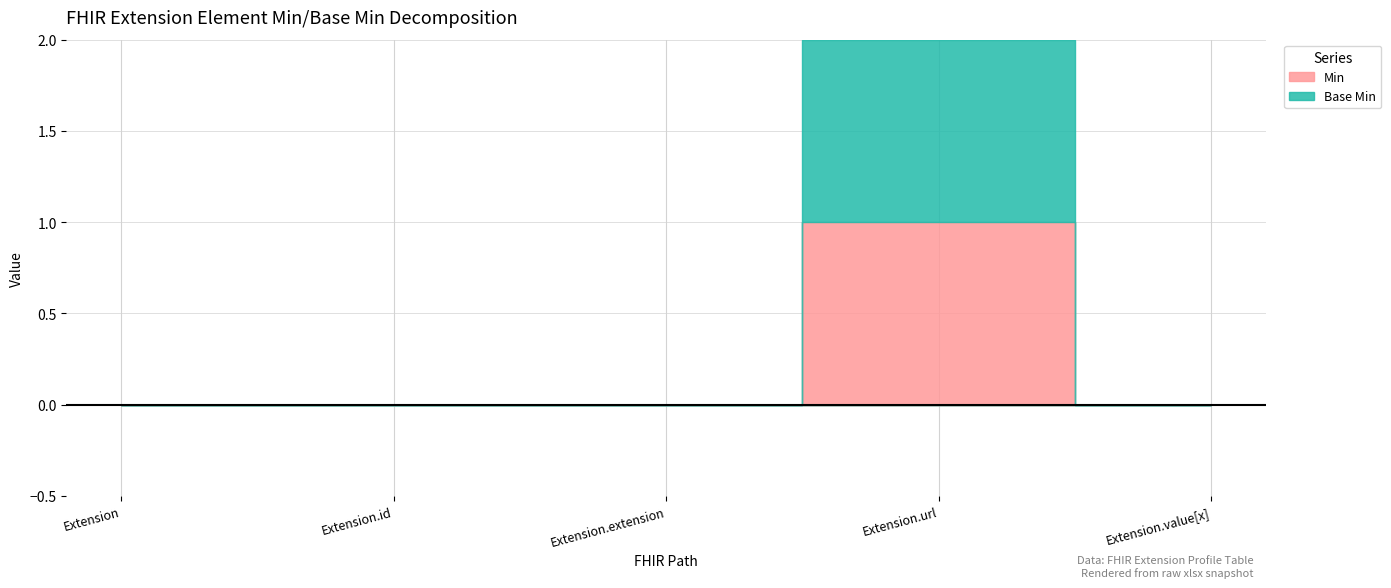

True or false: Min and Base Min intersect in this chart.

False